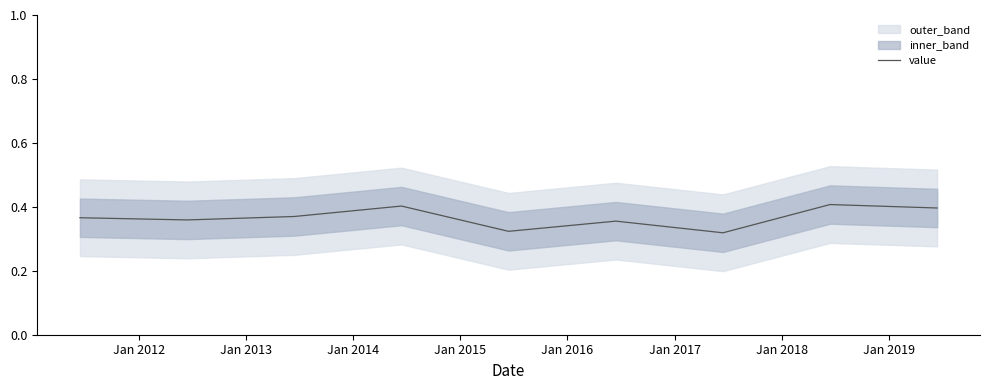

True or false: there are more than 0 points higher than both neighbors.

True